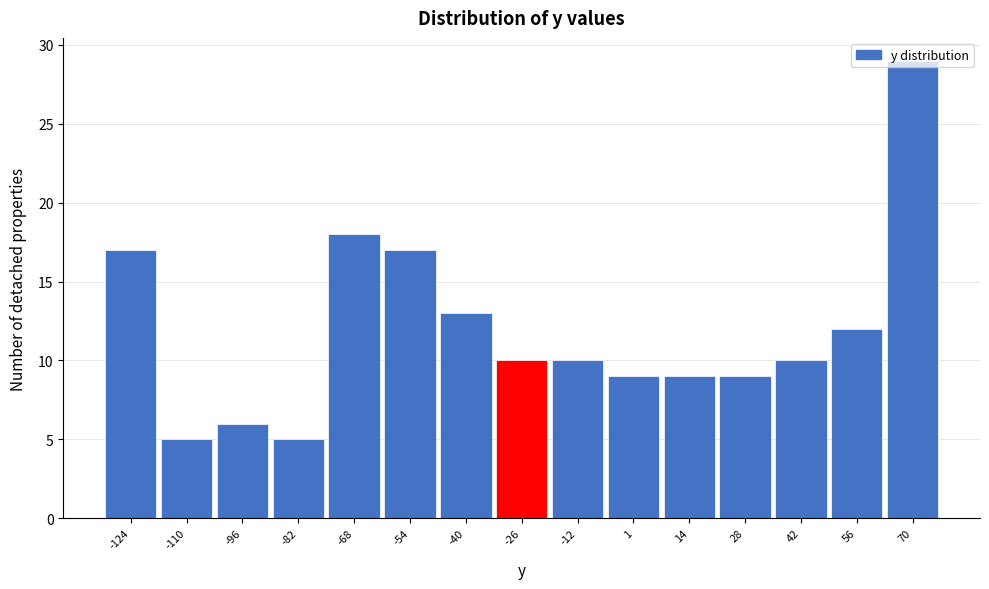

Which category has the highest value across all series?

70